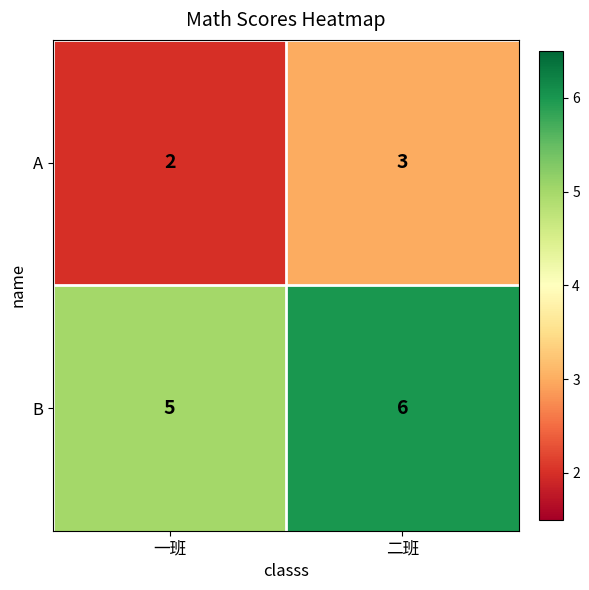

List the series in order of their overall mean, highest first.

B, A